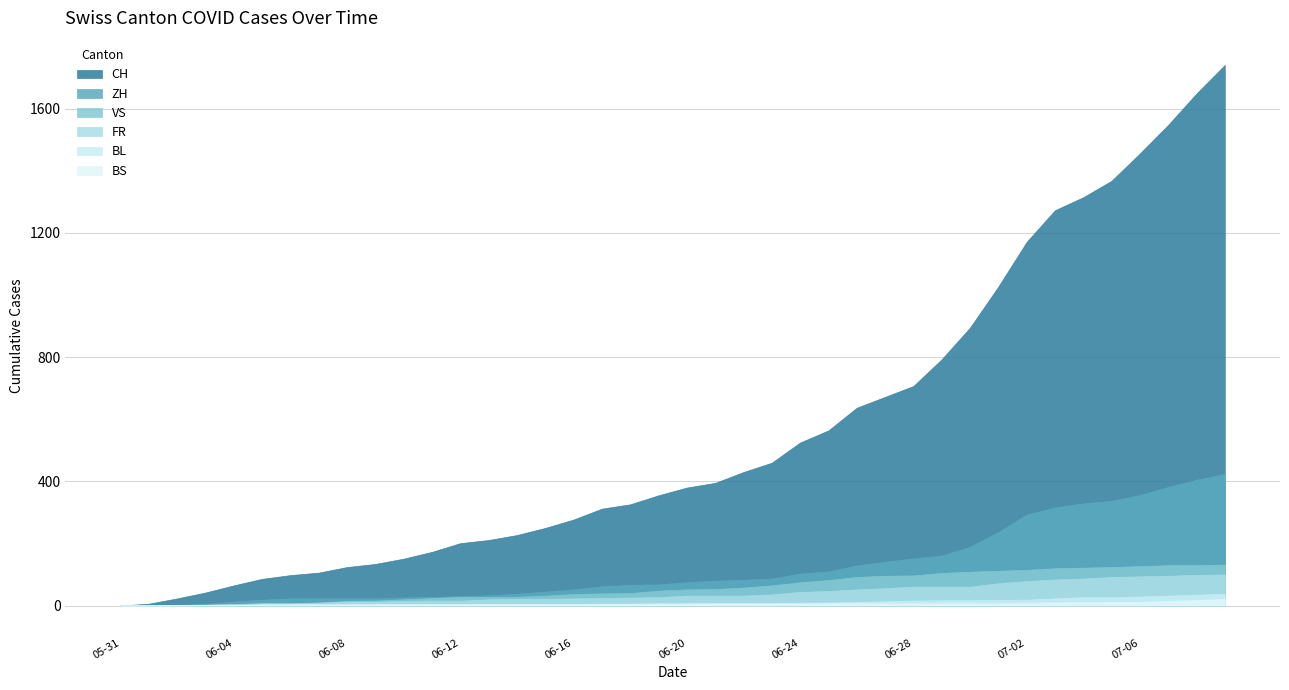

Reading left to right, list all the values displayed in this chart.

CH: 2020-05-31=0	2020-06-01=6	2020-06-02=23	2020-06-03=42	2020-06-04=65	2020-06-05=86	2020-06-06=98	2020-06-07=106	2020-06-08=124	2020-06-09=134	2020-06-10=151	2020-06-11=173	2020-06-12=201	2020-06-13=211	2020-06-14=227	2020-06-15=250	2020-06-16=277	2020-06-17=312	2020-06-18=326	2020-06-19=355	2020-06-20=380	2020-06-21=395	2020-06-22=430	2020-06-23=460	2020-06-24=525	2020-06-25=564	2020-06-26=637	2020-06-27=672	2020-06-28=707	2020-06-29=793	2020-06-30=895	2020-07-01=1027	2020-07-02=1171	2020-07-03=1273	2020-07-04=1315	2020-07-05=1368	2020-07-06=1456	2020-07-07=1548	2020-07-08=1649	2020-07-09=1741
ZH: 2020-05-31=0	2020-06-01=0	2020-06-02=2	2020-06-03=5	2020-06-04=13	2020-06-05=19	2020-06-06=23	2020-06-07=23	2020-06-08=23	2020-06-09=23	2020-06-10=26	2020-06-11=28	2020-06-12=30	2020-06-13=33	2020-06-14=38	2020-06-15=45	2020-06-16=52	2020-06-17=62	2020-06-18=67	2020-06-19=68	2020-06-20=75	2020-06-21=80	2020-06-22=83	2020-06-23=87	2020-06-24=103	2020-06-25=110	2020-06-26=129	2020-06-27=141	2020-06-28=152	2020-06-29=161	2020-06-30=189	2020-07-01=237	2020-07-02=293	2020-07-03=316	2020-07-04=329	2020-07-05=337	2020-07-06=356	2020-07-07=382	2020-07-08=405	2020-07-09=424
VS: 2020-05-31=0	2020-06-01=1	2020-06-02=2	2020-06-03=2	2020-06-04=4	2020-06-05=7	2020-06-06=7	2020-06-07=10	2020-06-08=15	2020-06-09=16	2020-06-10=20	2020-06-11=24	2020-06-12=28	2020-06-13=28	2020-06-14=28	2020-06-15=32	2020-06-16=37	2020-06-17=39	2020-06-18=40	2020-06-19=48	2020-06-20=52	2020-06-21=53	2020-06-22=58	2020-06-23=65	2020-06-24=75	2020-06-25=82	2020-06-26=92	2020-06-27=96	2020-06-28=97	2020-06-29=105	2020-06-30=109	2020-07-01=112	2020-07-02=115	2020-07-03=120	2020-07-04=122	2020-07-05=124	2020-07-06=127	2020-07-07=130	2020-07-08=130	2020-07-09=132
FR: 2020-05-31=0	2020-06-01=0	2020-06-02=2	2020-06-03=3	2020-06-04=5	2020-06-05=7	2020-06-06=7	2020-06-07=9	2020-06-08=13	2020-06-09=13	2020-06-10=15	2020-06-11=16	2020-06-12=16	2020-06-13=20	2020-06-14=22	2020-06-15=22	2020-06-16=23	2020-06-17=24	2020-06-18=26	2020-06-19=27	2020-06-20=32	2020-06-21=32	2020-06-22=32	2020-06-23=36	2020-06-24=44	2020-06-25=47	2020-06-26=52	2020-06-27=56	2020-06-28=61	2020-06-29=61	2020-06-30=61	2020-07-01=72	2020-07-02=79	2020-07-03=84	2020-07-04=87	2020-07-05=92	2020-07-06=94	2020-07-07=96	2020-07-08=99	2020-07-09=100
BL: 2020-05-31=0	2020-06-01=1	2020-06-02=1	2020-06-03=2	2020-06-04=2	2020-06-05=3	2020-06-06=3	2020-06-07=3	2020-06-08=3	2020-06-09=3	2020-06-10=4	2020-06-11=4	2020-06-12=4	2020-06-13=4	2020-06-14=4	2020-06-15=4	2020-06-16=5	2020-06-17=5	2020-06-18=5	2020-06-19=5	2020-06-20=6	2020-06-21=7	2020-06-22=7	2020-06-23=7	2020-06-24=9	2020-06-25=10	2020-06-26=12	2020-06-27=14	2020-06-28=16	2020-06-29=17	2020-06-30=17	2020-07-01=18	2020-07-02=19	2020-07-03=23	2020-07-04=27	2020-07-05=27	2020-07-06=29	2020-07-07=32	2020-07-08=35	2020-07-09=38
BS: 2020-05-31=0	2020-06-01=0	2020-06-02=0	2020-06-03=1	2020-06-04=1	2020-06-05=4	2020-06-06=4	2020-06-07=4	2020-06-08=4	2020-06-09=5	2020-06-10=5	2020-06-11=5	2020-06-12=5	2020-06-13=5	2020-06-14=5	2020-06-15=5	2020-06-16=5	2020-06-17=6	2020-06-18=6	2020-06-19=7	2020-06-20=7	2020-06-21=7	2020-06-22=7	2020-06-23=7	2020-06-24=7	2020-06-25=7	2020-06-26=7	2020-06-27=7	2020-06-28=7	2020-06-29=7	2020-06-30=7	2020-07-01=7	2020-07-02=8	2020-07-03=10	2020-07-04=11	2020-07-05=12	2020-07-06=12	2020-07-07=15	2020-07-08=18	2020-07-09=21